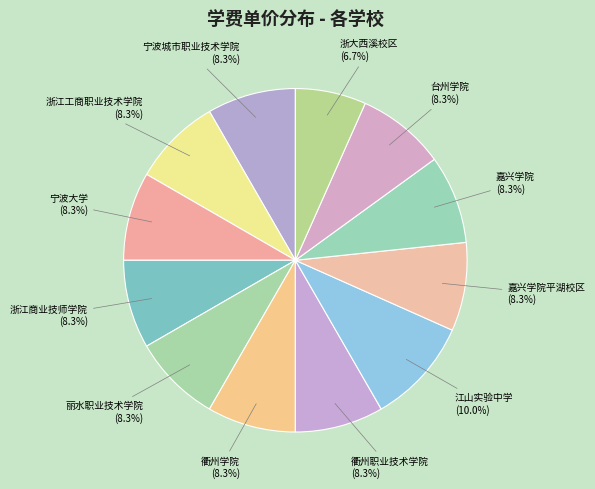

Which has a higher value, 浙江商业技师学院 or 浙大西溪校区?

浙江商业技师学院